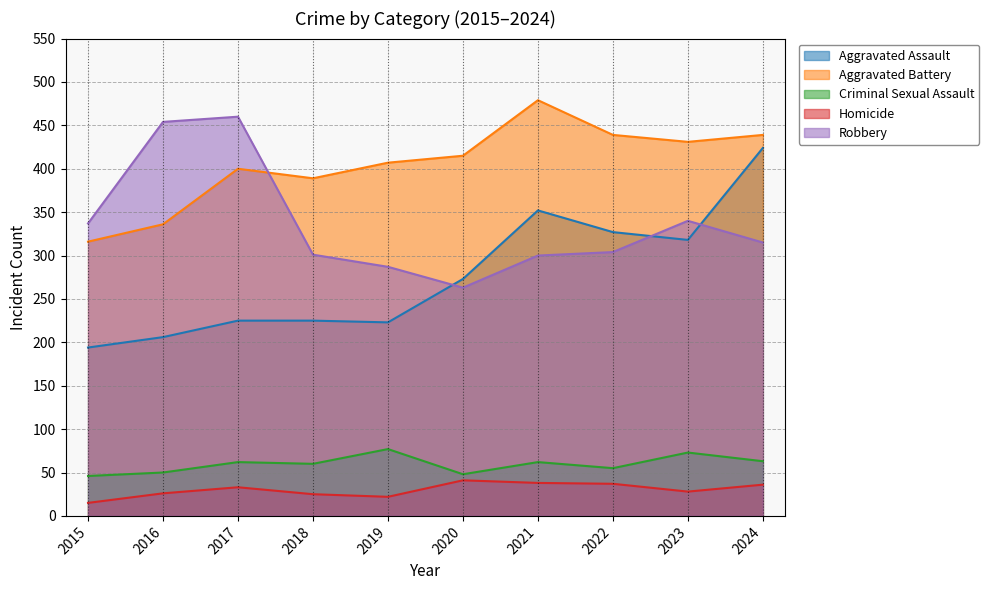

In Robbery, how many points are higher than both neighbors (excluding endpoints)?

2